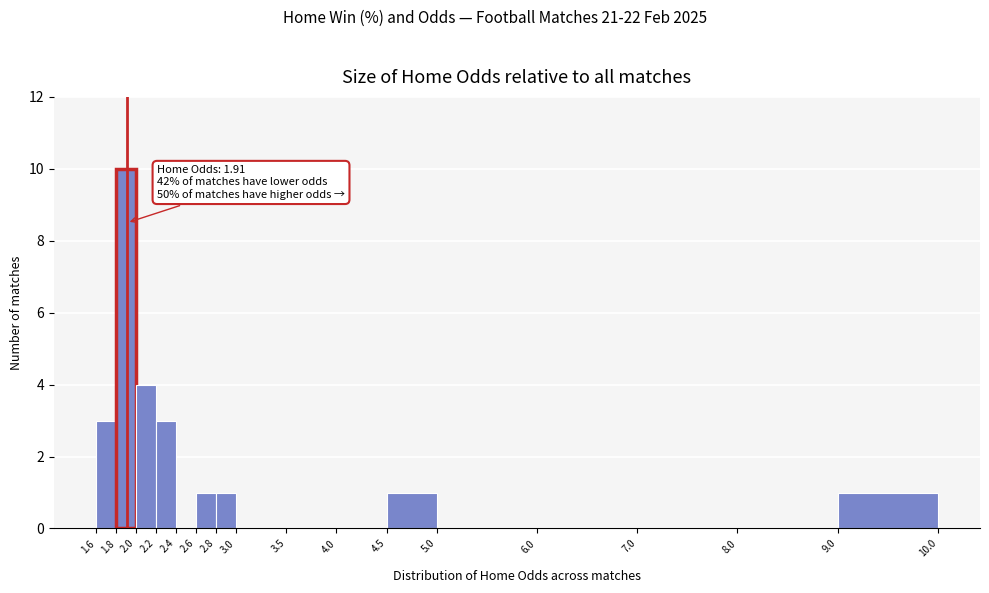

Over which range of the x-axis is the bar tallest?

1.8 to 2.0